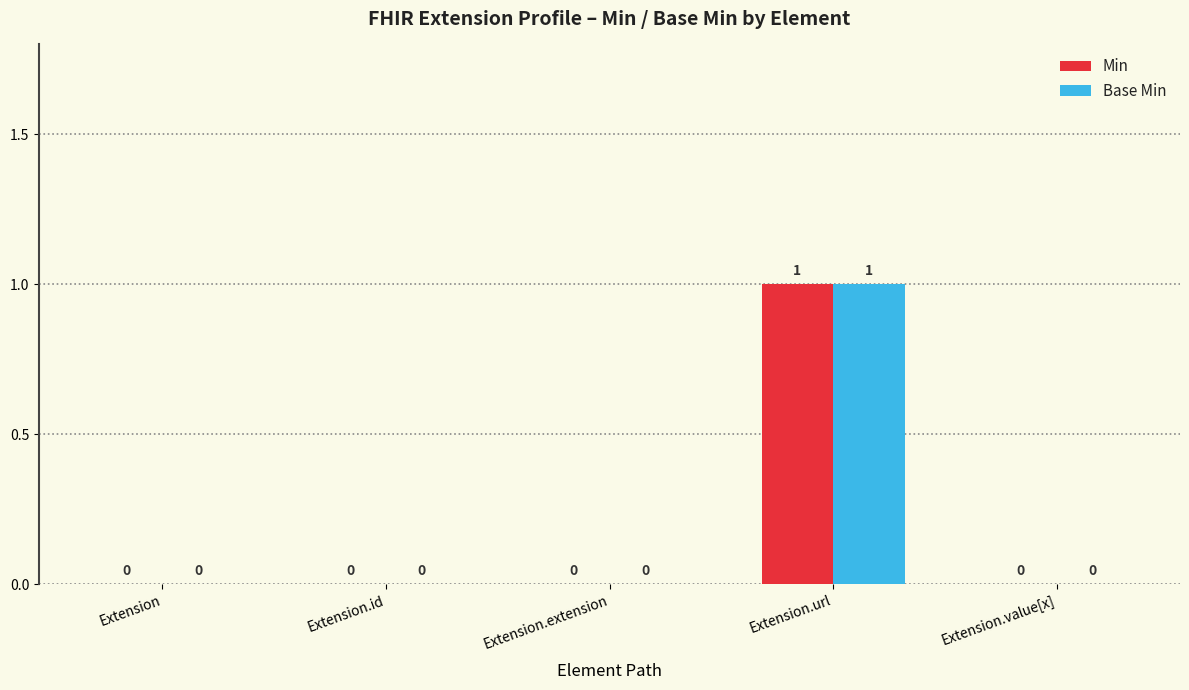

How many positive values does the Min series have?

1